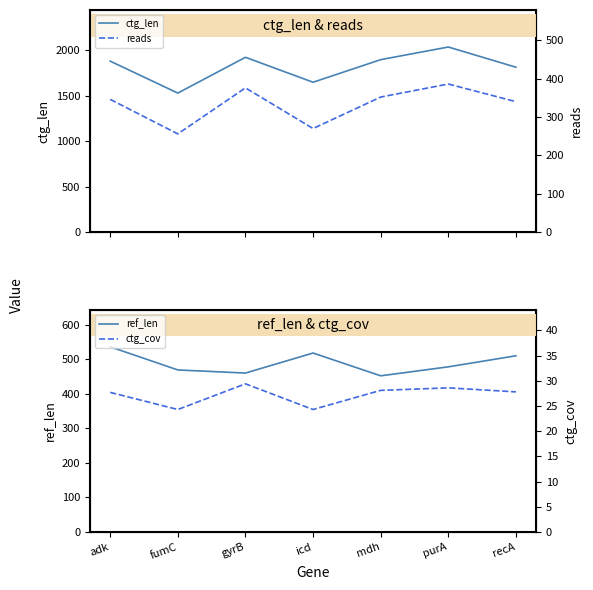

True or false: ref_len has a value of 452.0 at mdh.

True